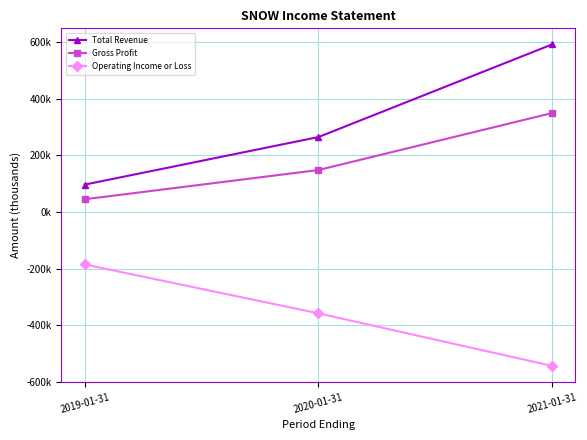

Reading left to right, transcribe all the data shown in this chart.

Total Revenue: 2019-01-31=96700	2020-01-31=264700	2021-01-31=592000
Gross Profit: 2019-01-31=44900	2020-01-31=148200	2021-01-31=349500
Operating Income or Loss: 2019-01-31=-185500	2020-01-31=-358100	2021-01-31=-543900